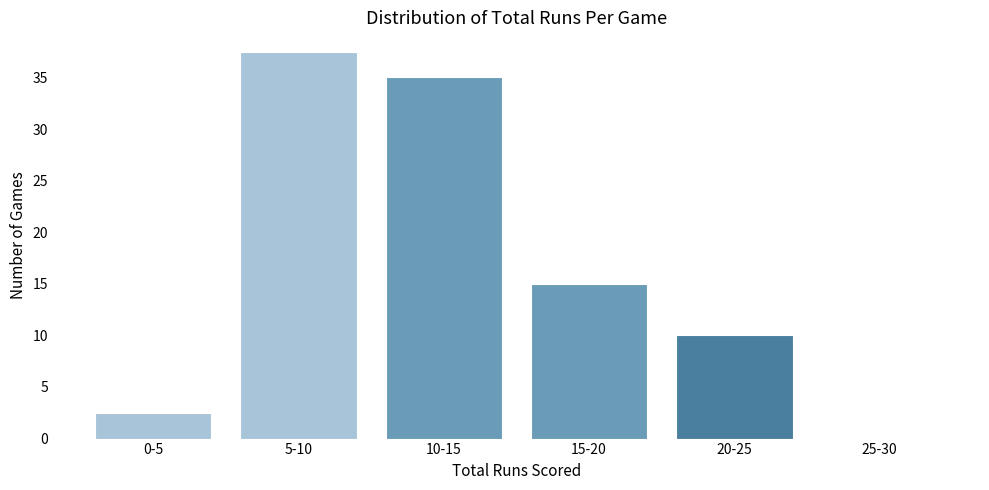

Reading right to left, transcribe all the data shown in this chart.

25-30=0.0	20-25=10.0	15-20=15.0	10-15=35.0	5-10=37.5	0-5=2.5